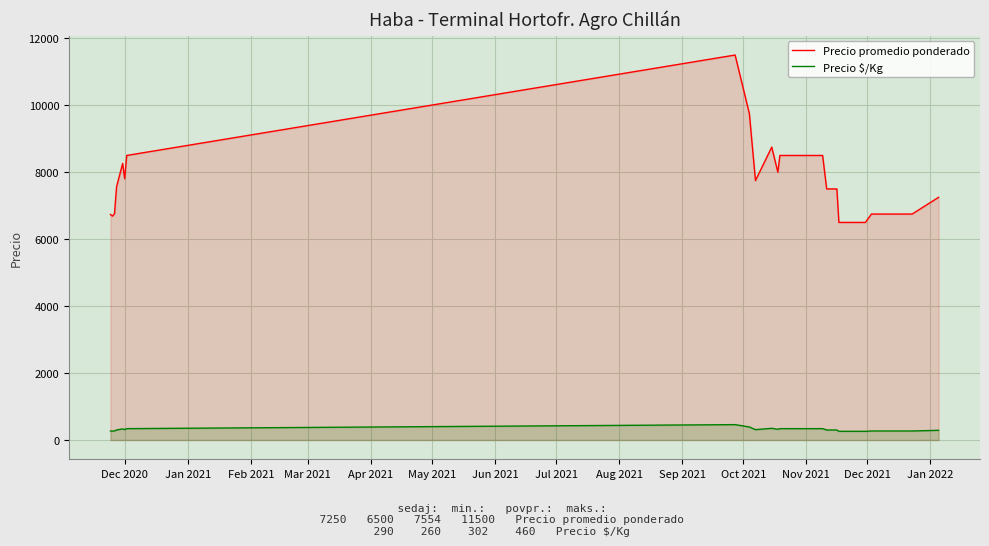

What are all the series names shown in the legend?

Precio promedio ponderado, Precio $/Kg